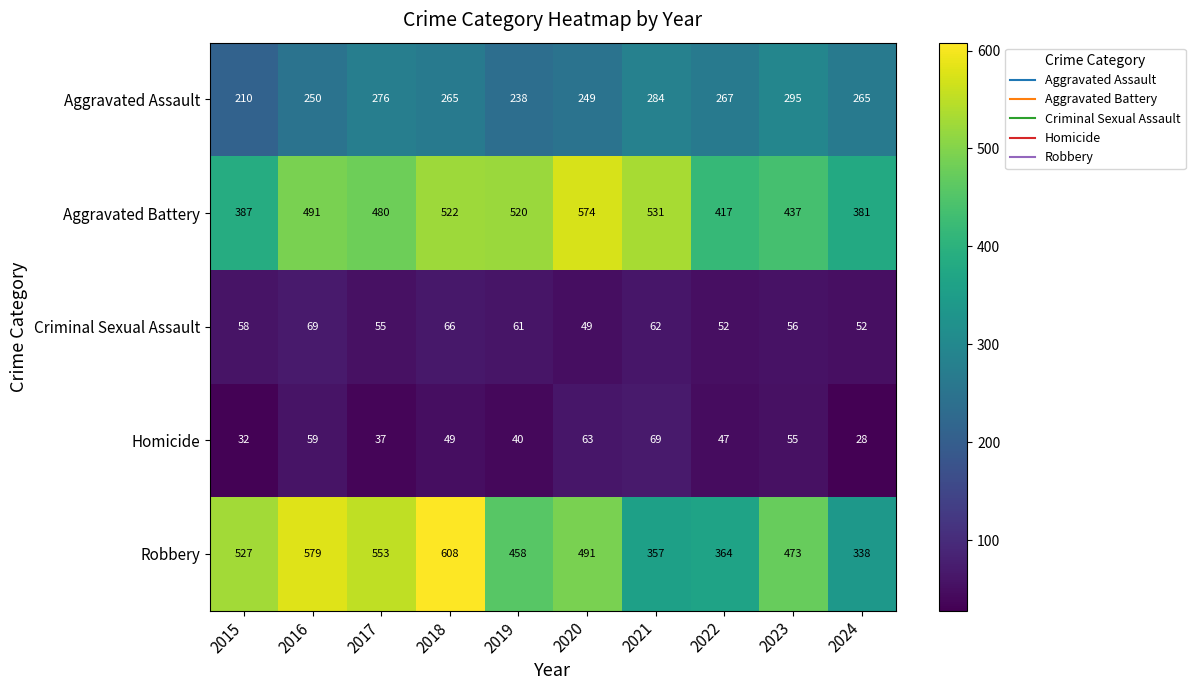

The value of Aggravated Assault at 2015 is 210. True or false?

True